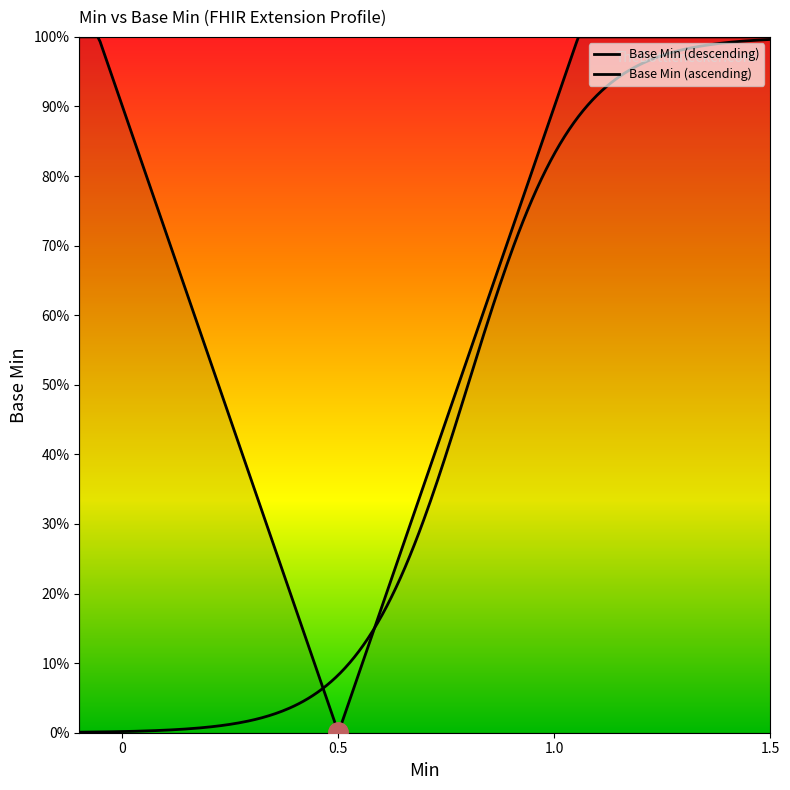

Is this an area chart (filled region under the line)?

Yes